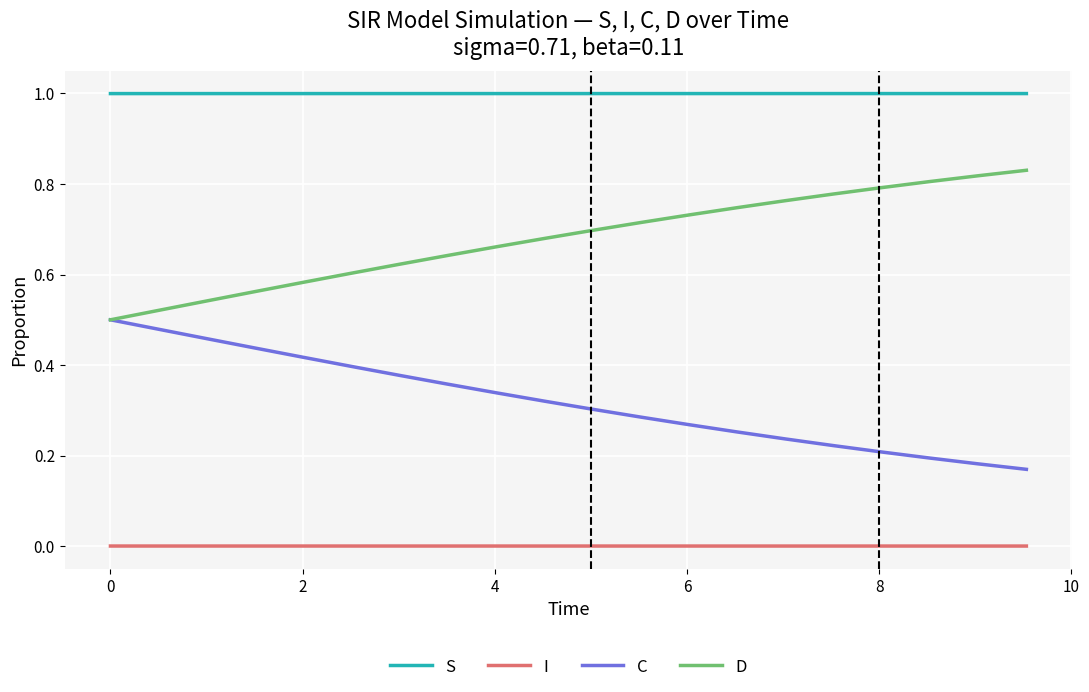

True or false: D and I cross at least once.

False